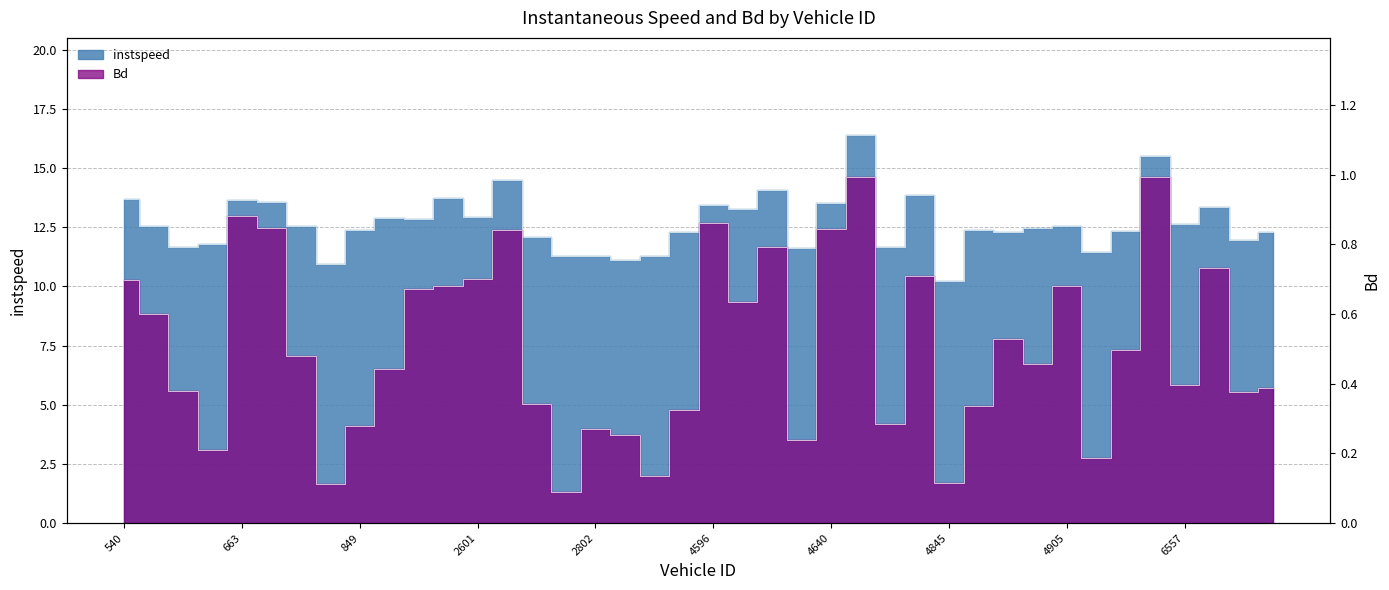

What is the total value across all series at 4826?

12.0